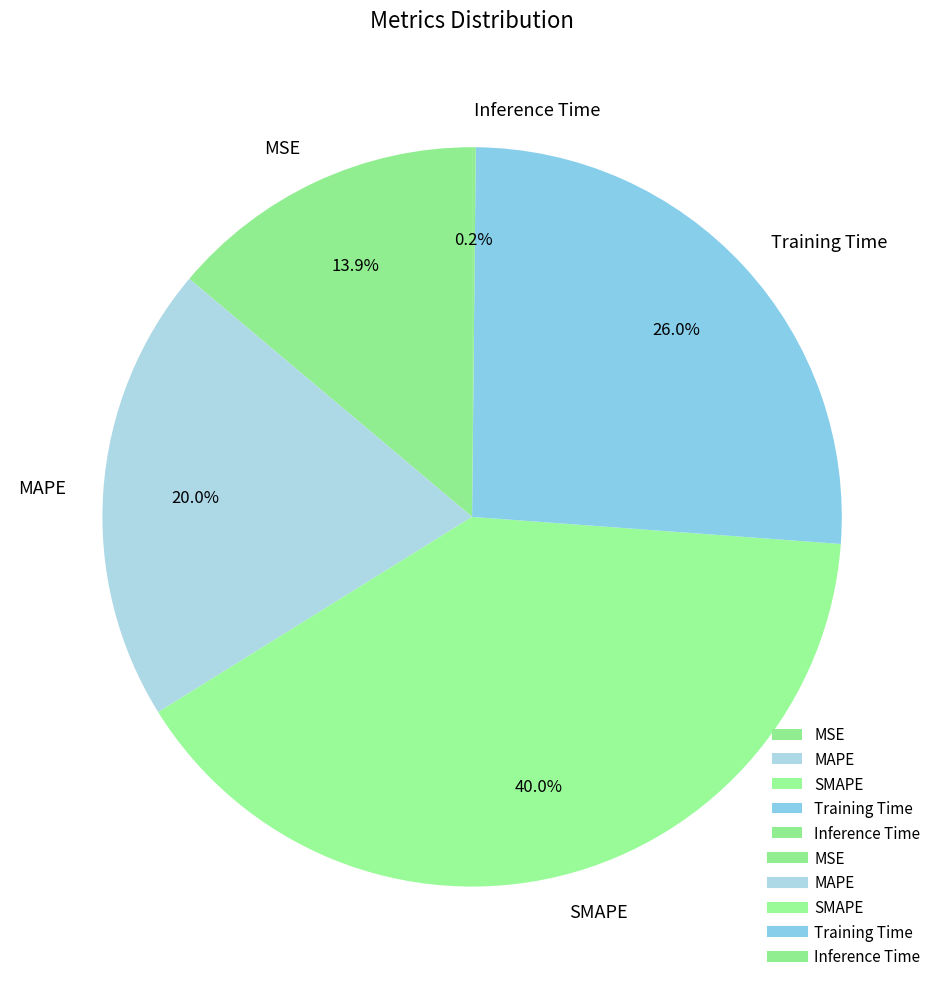

True or false: Training Time accounts for 26% of the total.

True